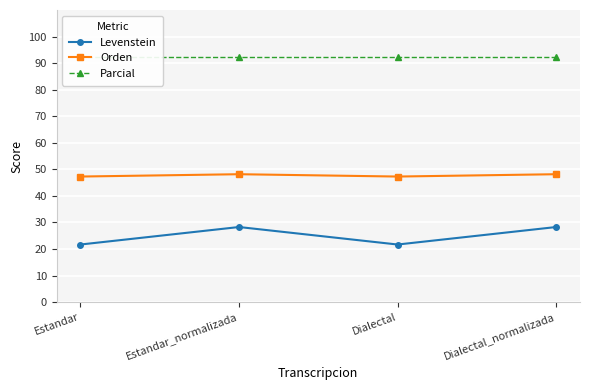

Read the Parcial value at Estandar_normalizada.

92.3